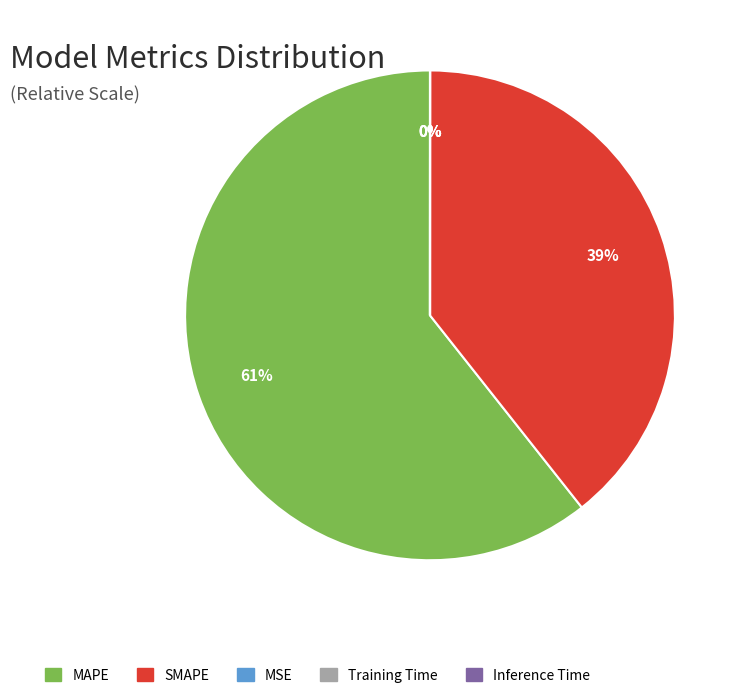

To the nearest percent, what is the average slice percentage?

20%